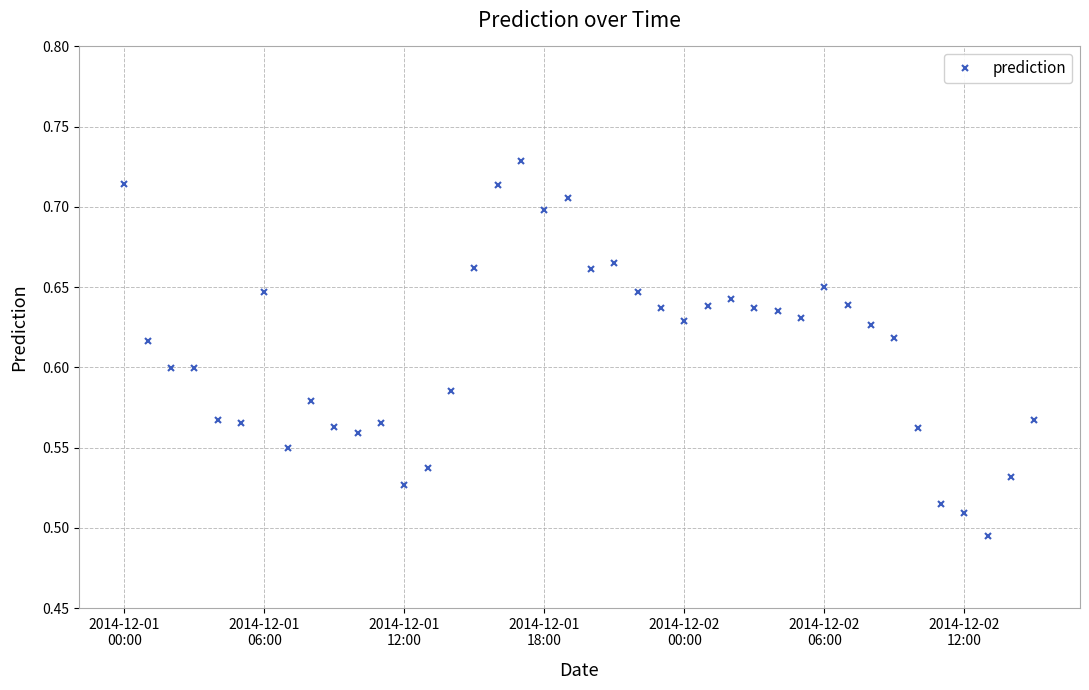

Count the values in the range 0 to 1.

40